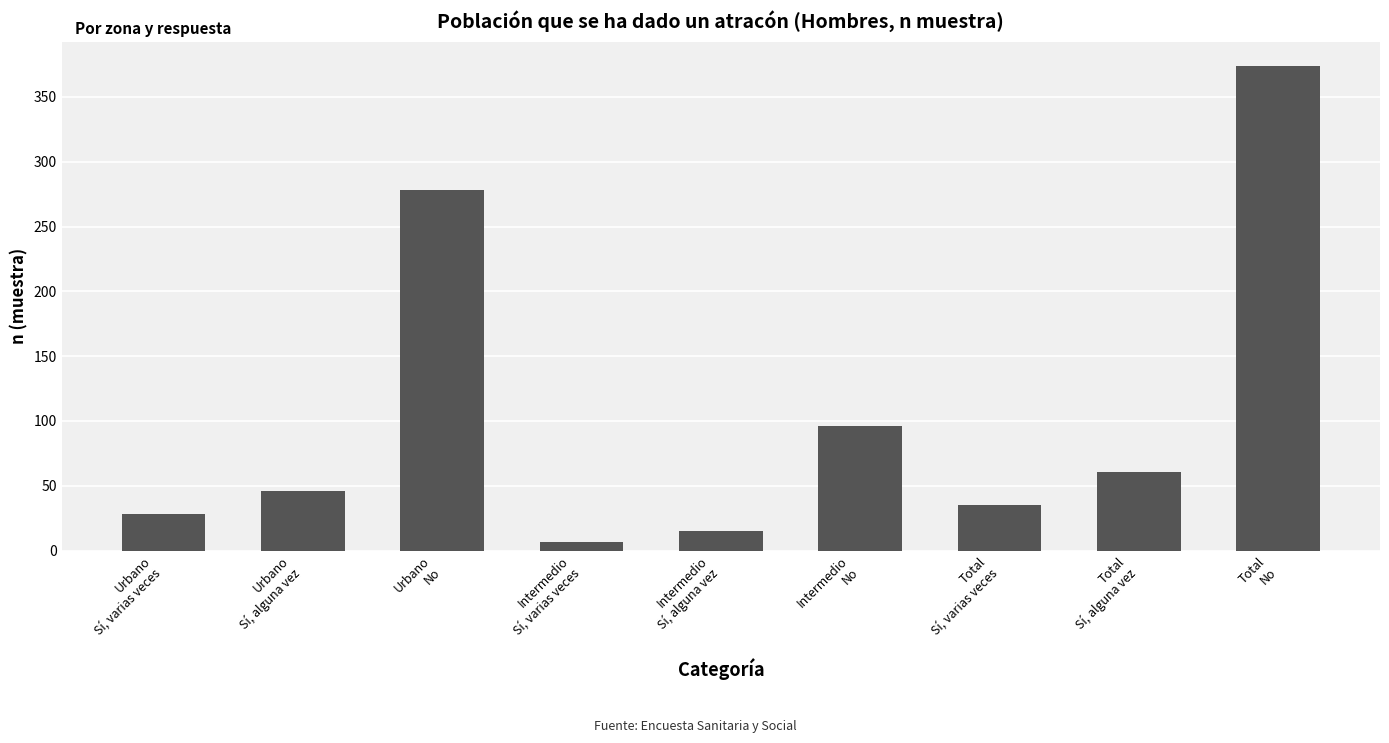

What is the label of the 4th bar from the left?

Intermedio
Sí, varias veces